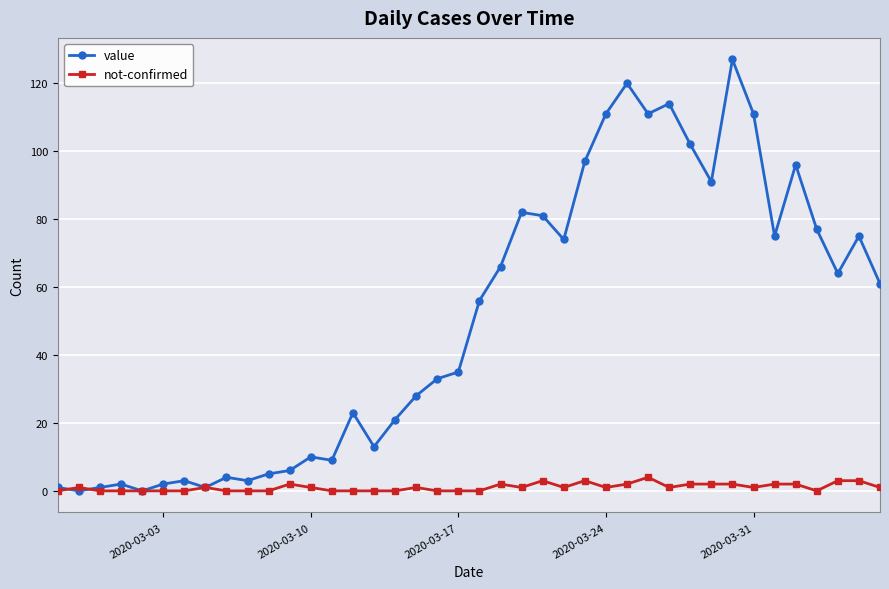

True or false: value has more than 2 points higher than both neighbors.

True